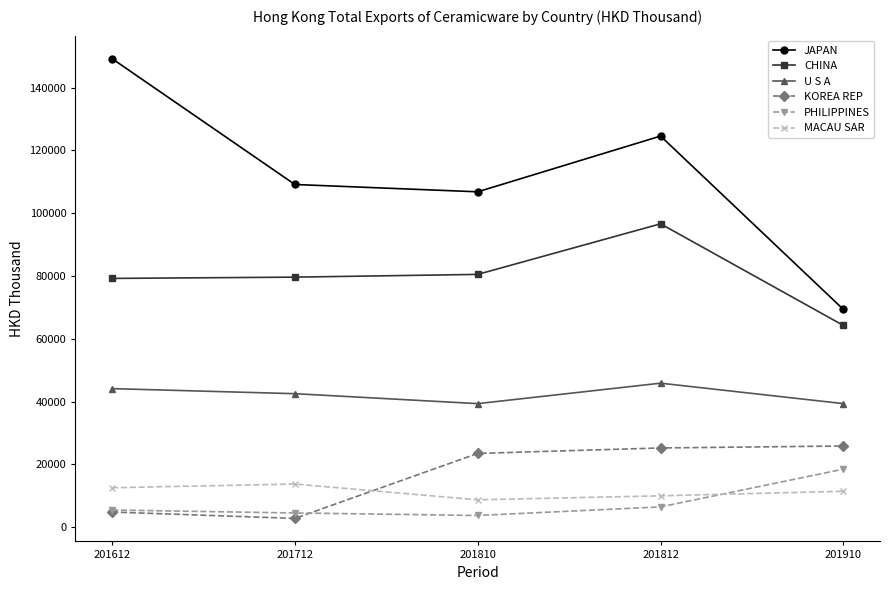

Which series changed the most between 201612 and 201810?

JAPAN